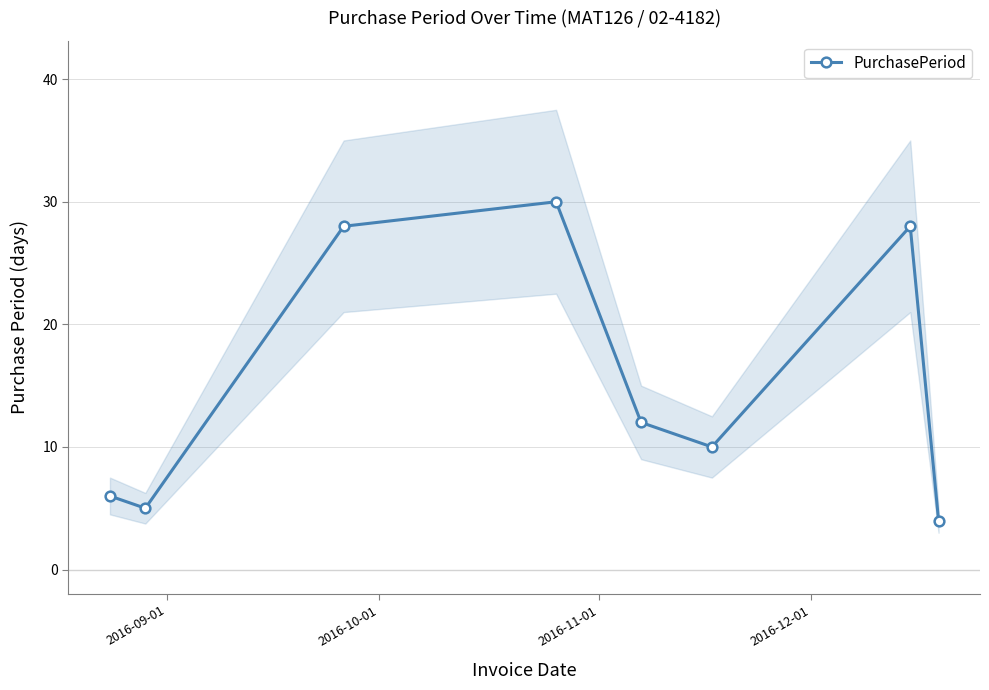

What is the value of the 2nd point from the left?

5